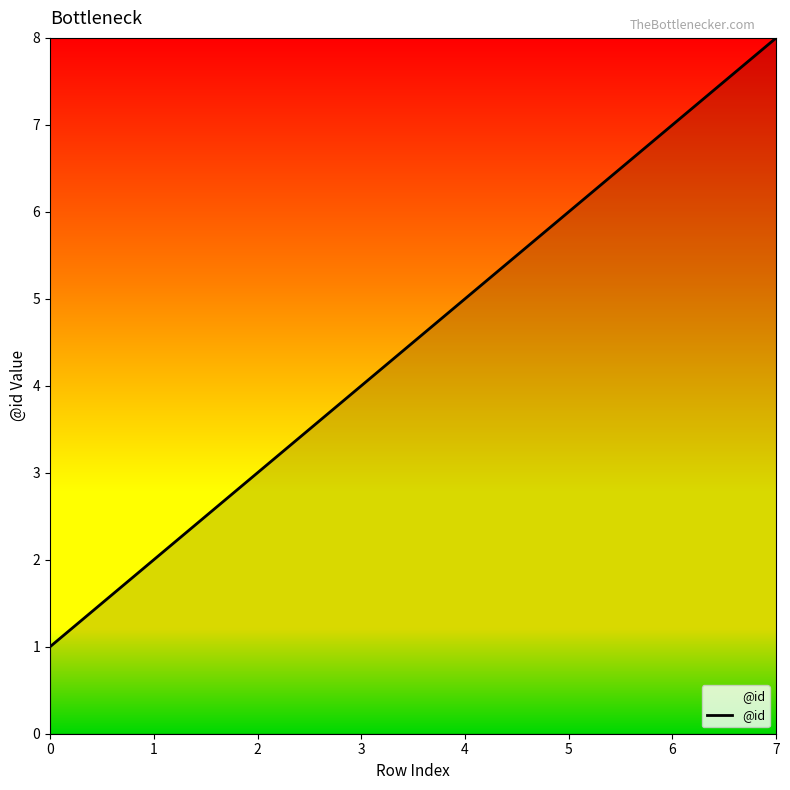

What is the change in value from 0 to 7?

+7